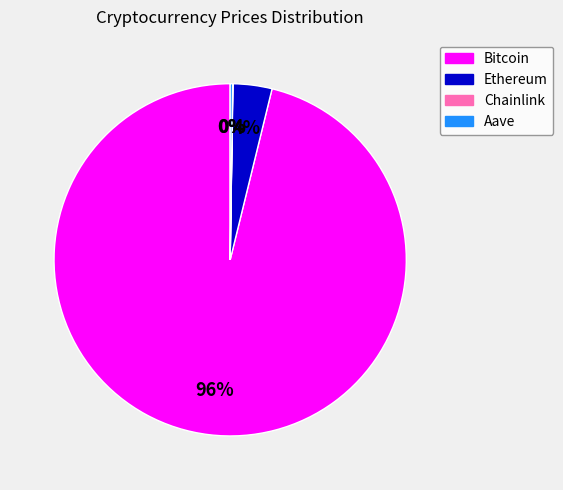

To the nearest percent, what is the difference between the largest and smallest slice percentages?

96%